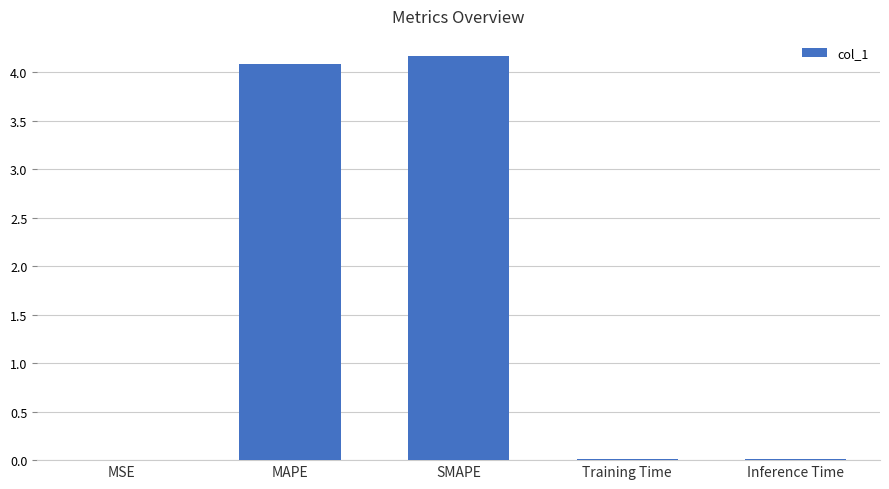

Is it true that the value at MAPE is 1.4?

False